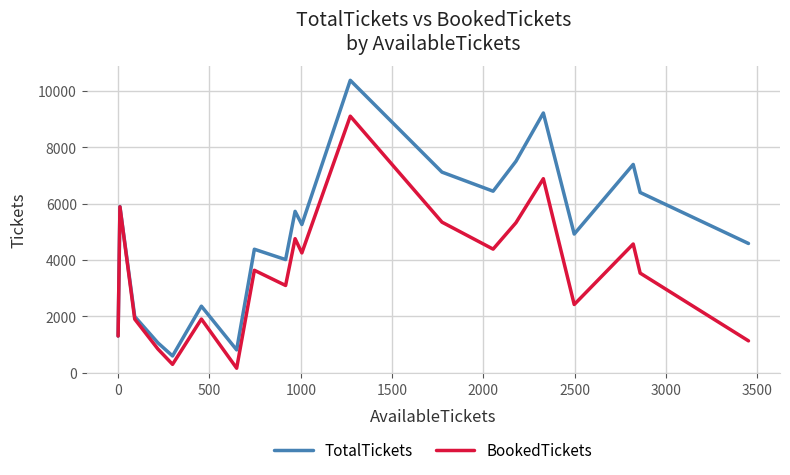

What is the minimum value for BookedTickets?

166